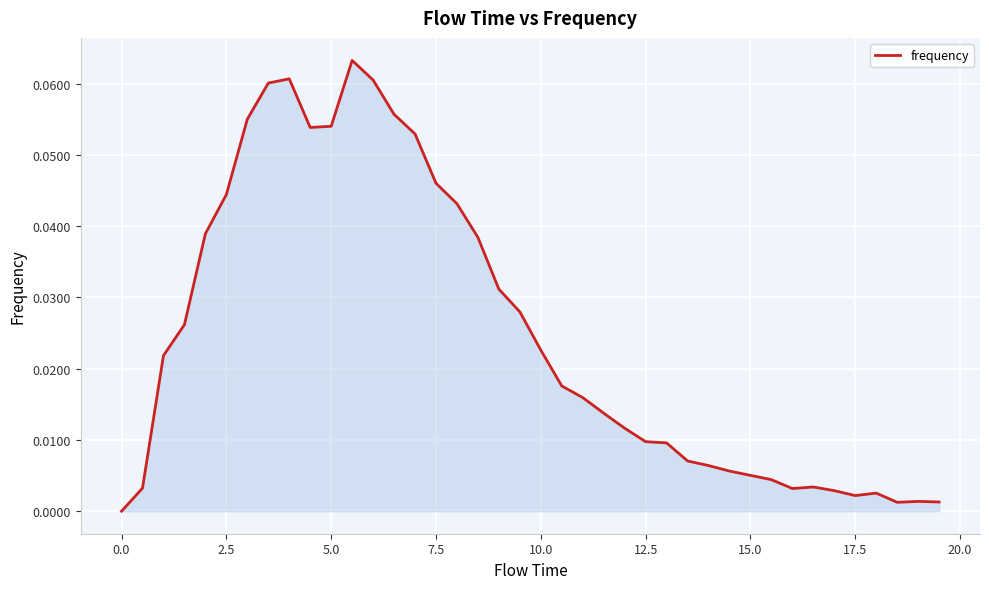

How many lines are shown in the chart?

1